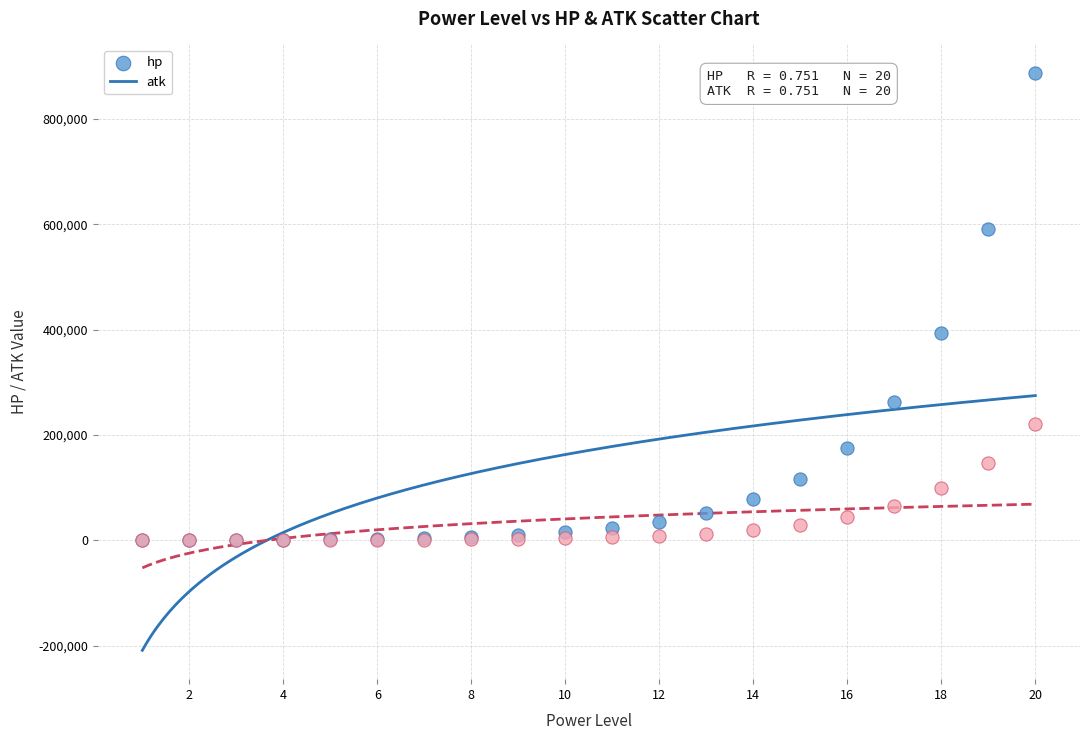

In the hp series, what Y value is closest to 443567?

394105